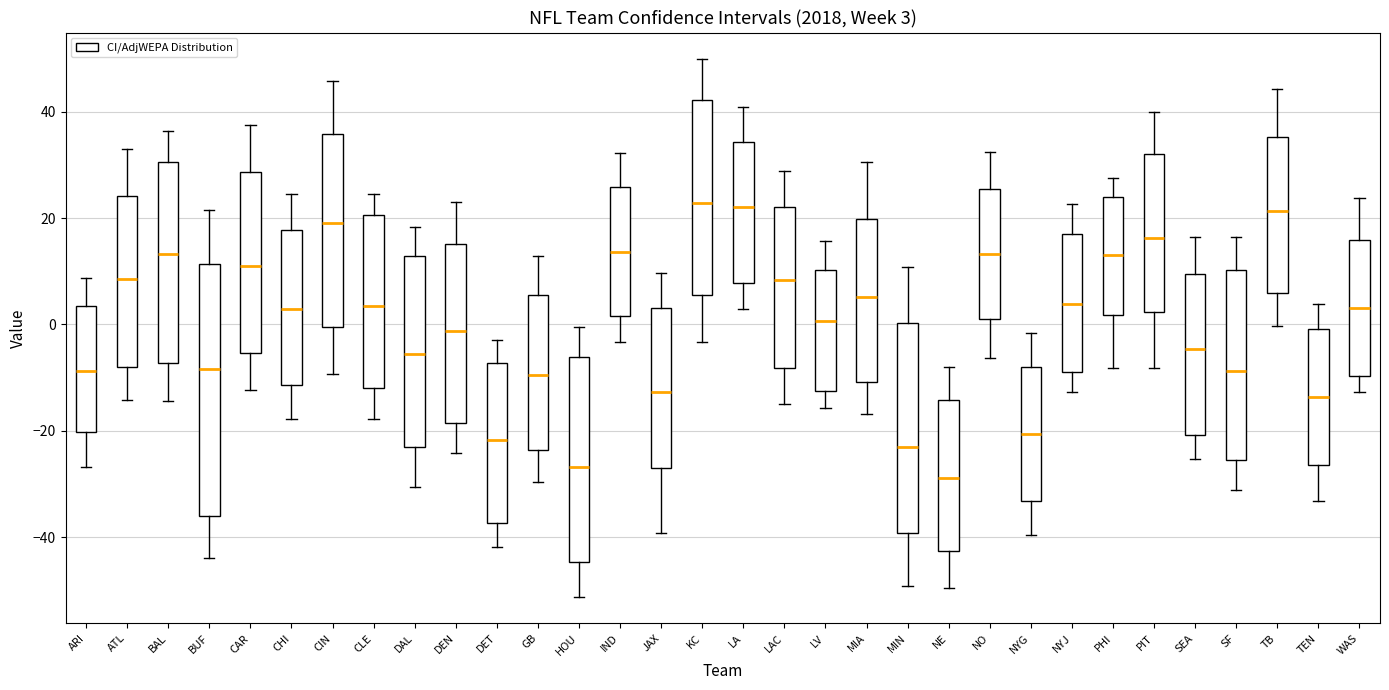

Comparing the boxes themselves (not the whiskers), which one is the tallest?

BUF